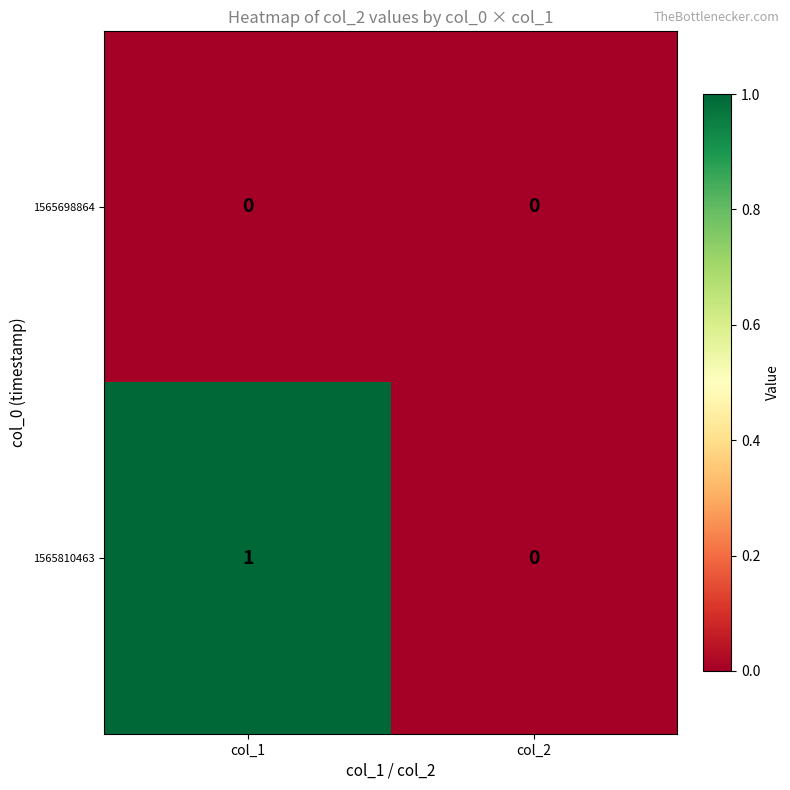

Between col_1 and col_2, which series saw the biggest shift?

1565810463